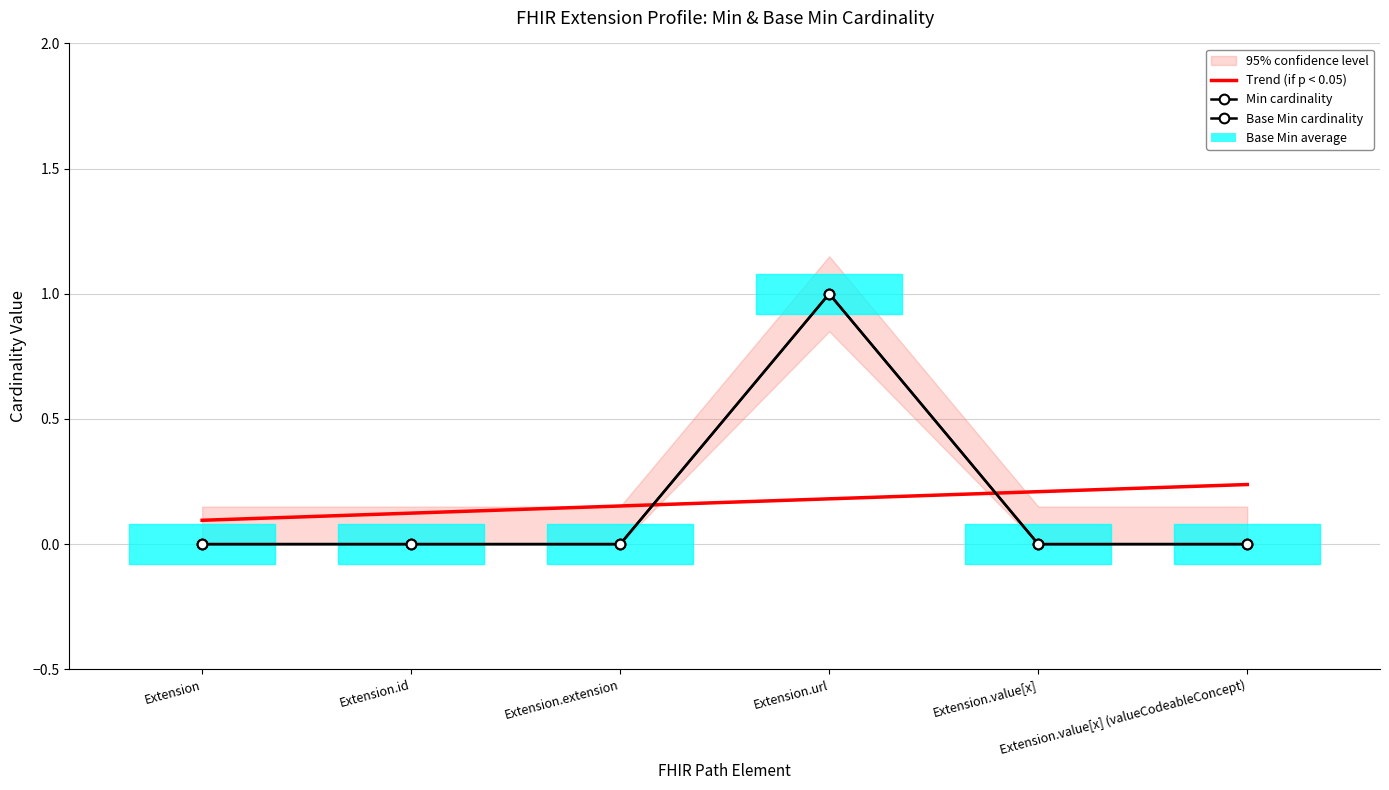

Reading left to right, list all the values displayed in this chart.

Min: Extension=0	Extension.id=0	Extension.extension=0	Extension.url=1	Extension.value[x]=0	Extension.value[x] (valueCodeableConcept)=0
Base Min: Extension=0	Extension.id=0	Extension.extension=0	Extension.url=1	Extension.value[x]=0	Extension.value[x] (valueCodeableConcept)=0